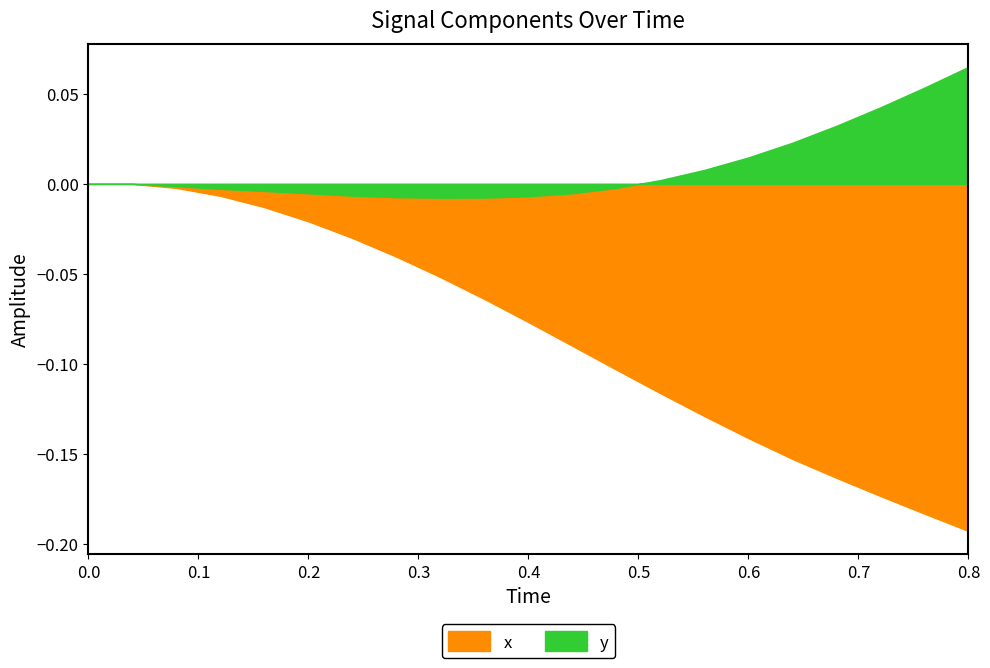

True or false: x has more than 1 points higher than both neighbors.

False